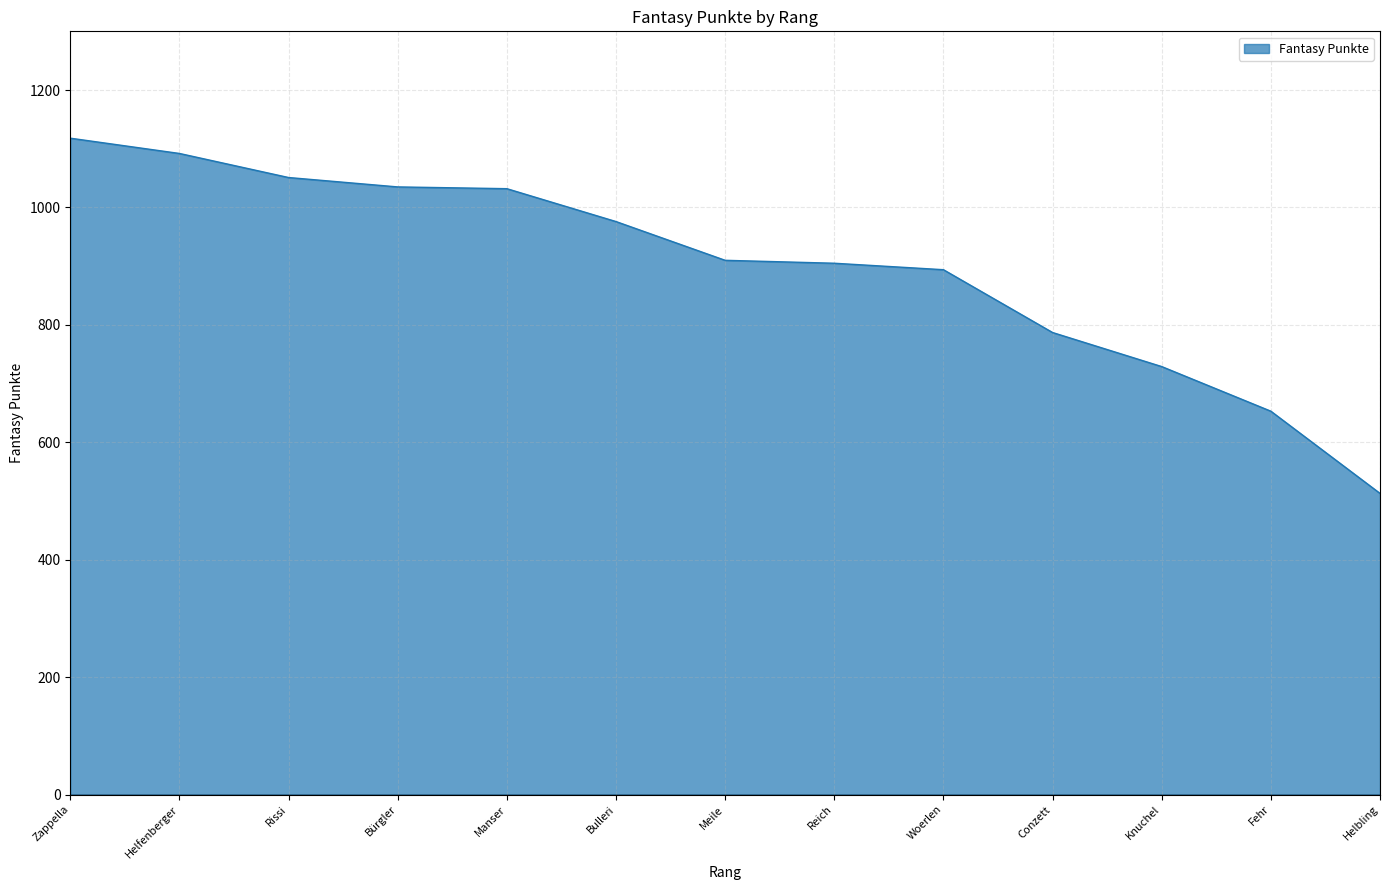

What is the difference between the maximum and minimum values?

605